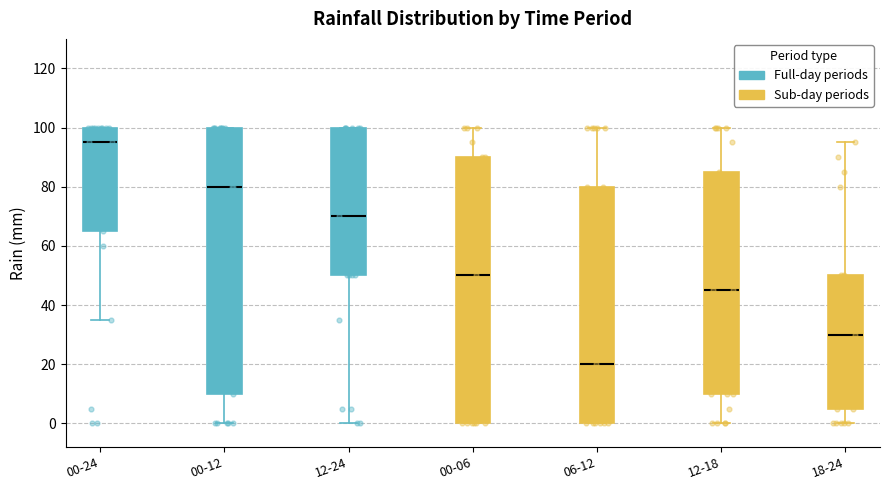

Which box's median line is the highest?

00-24